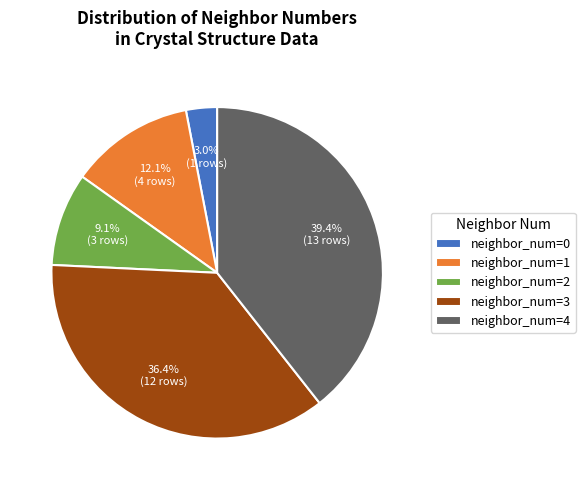

Which category has the biggest portion of the pie?

neighbor_num=4